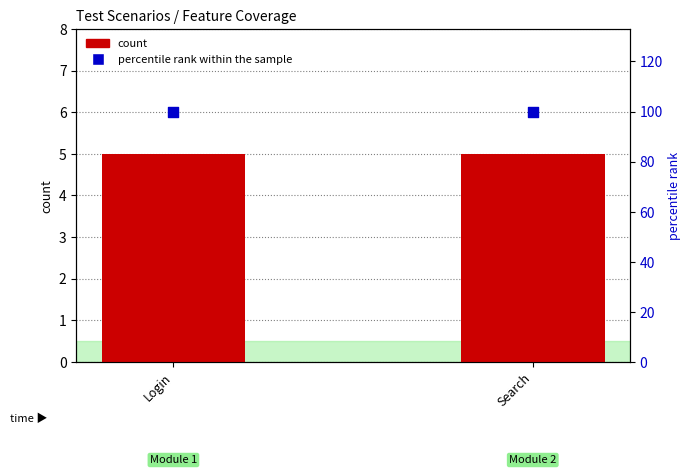

Which series contains the lowest Y value?

count